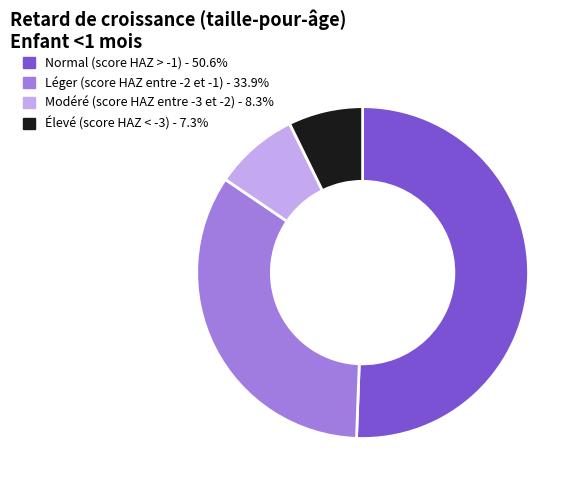

Does Normal (score HAZ > -1) account for over 50% of the chart?

Yes